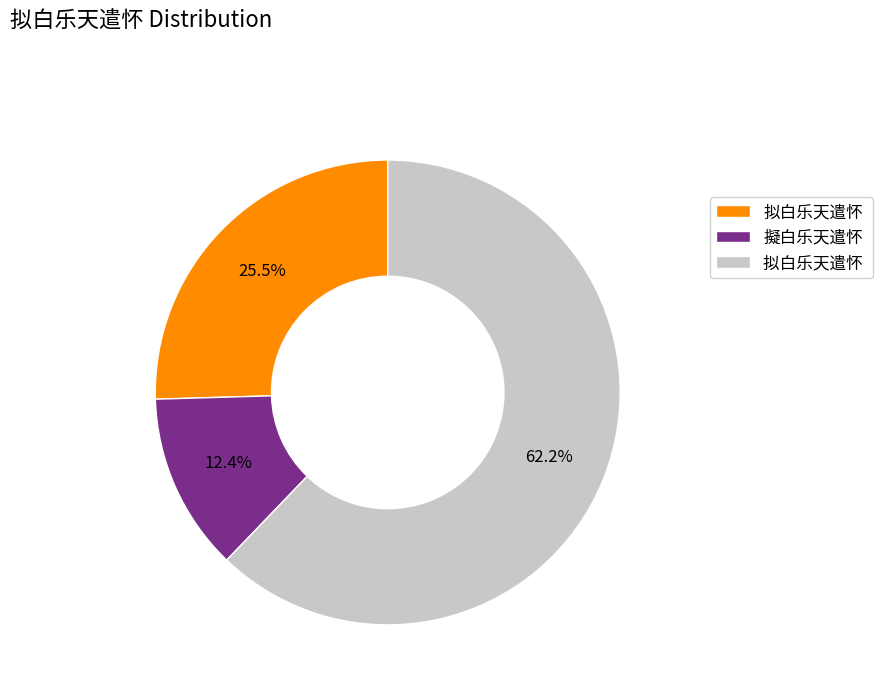

Does any single category account for the majority?

Yes